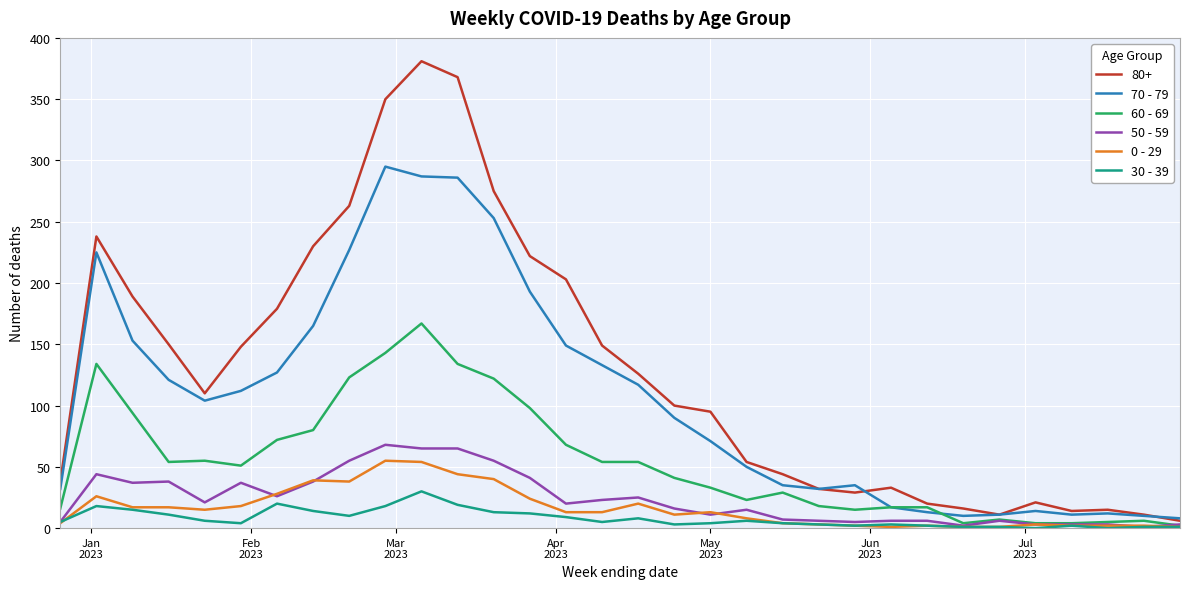

How many lines are shown in the chart?

6